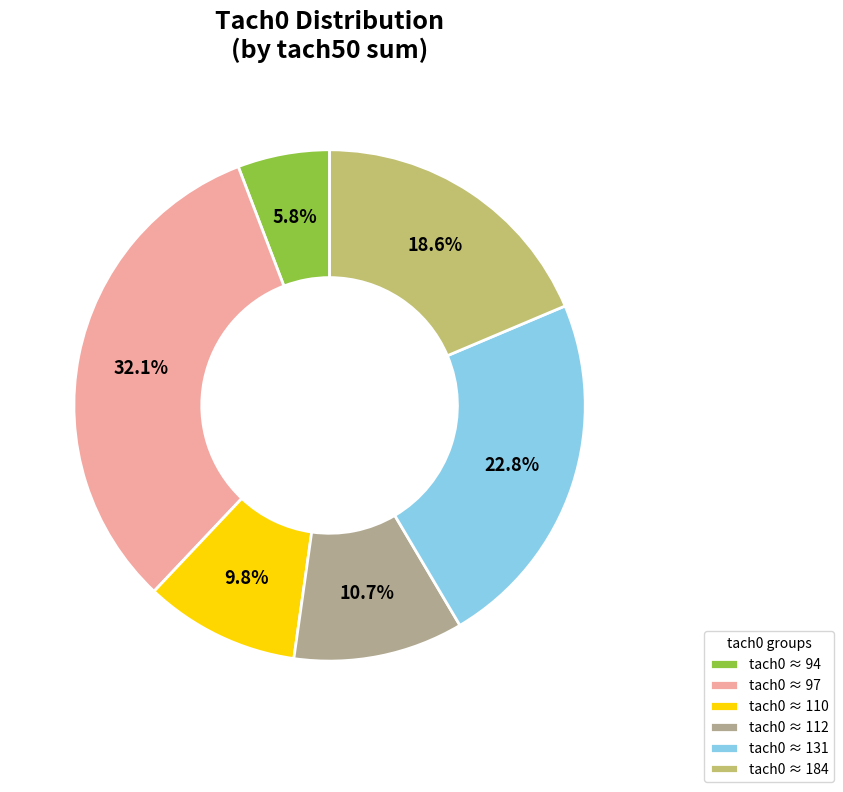

Which slice is the smallest?

tach0 ≈ 94